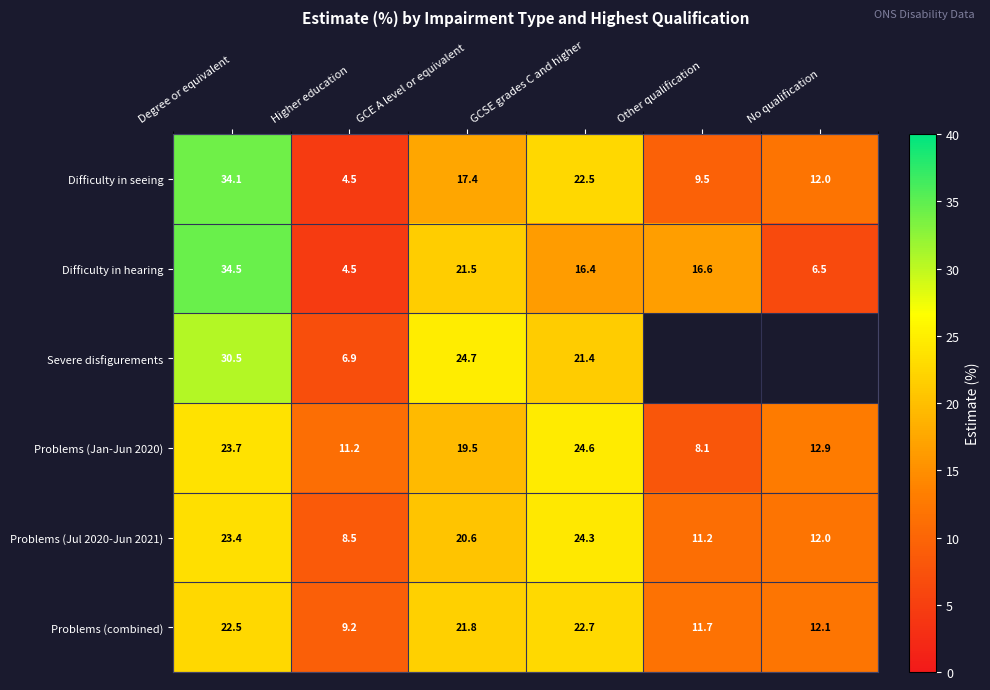

How many series are shown in this chart?

6